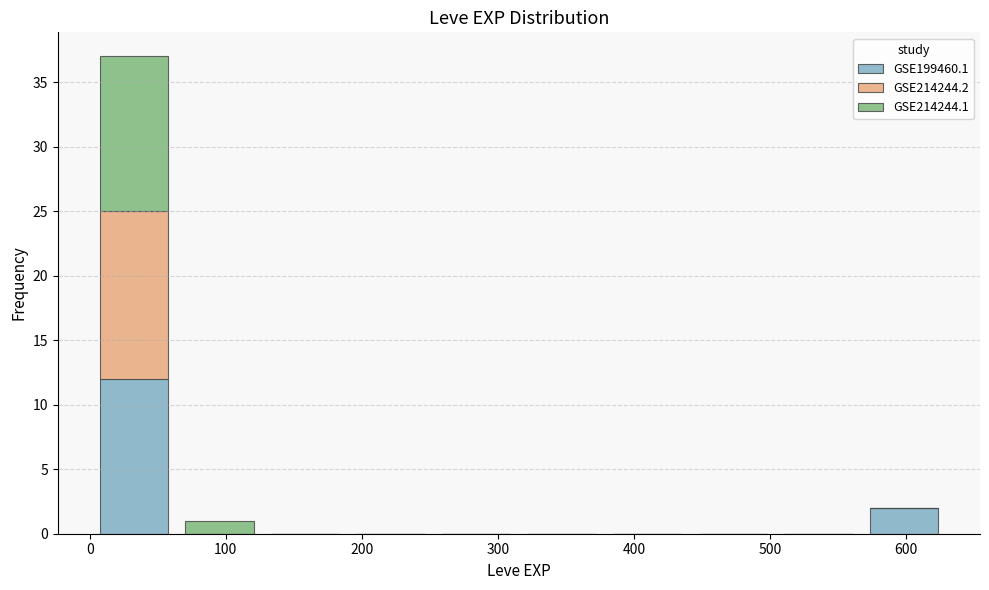

Reading left to right, list every stacked bar in this chart as the range it spans on the x-axis followed by its total height. Neither the bar edges nor the heights are printed on the chart, so give them approximately, as read against the axes.

0 to 60: 37
60 to 130: 1
130 to 190: 0
190 to 250: 0
250 to 320: 0
320 to 380: 0
380 to 440: 0
440 to 500: 0
500 to 570: 0
570 to 630: 2